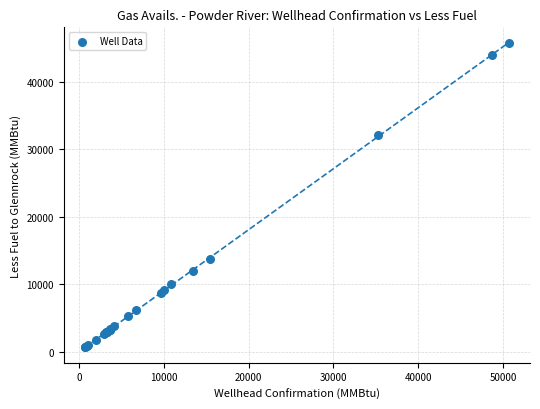

What Y value in the scatter plot is closest to 23218?

32080.0